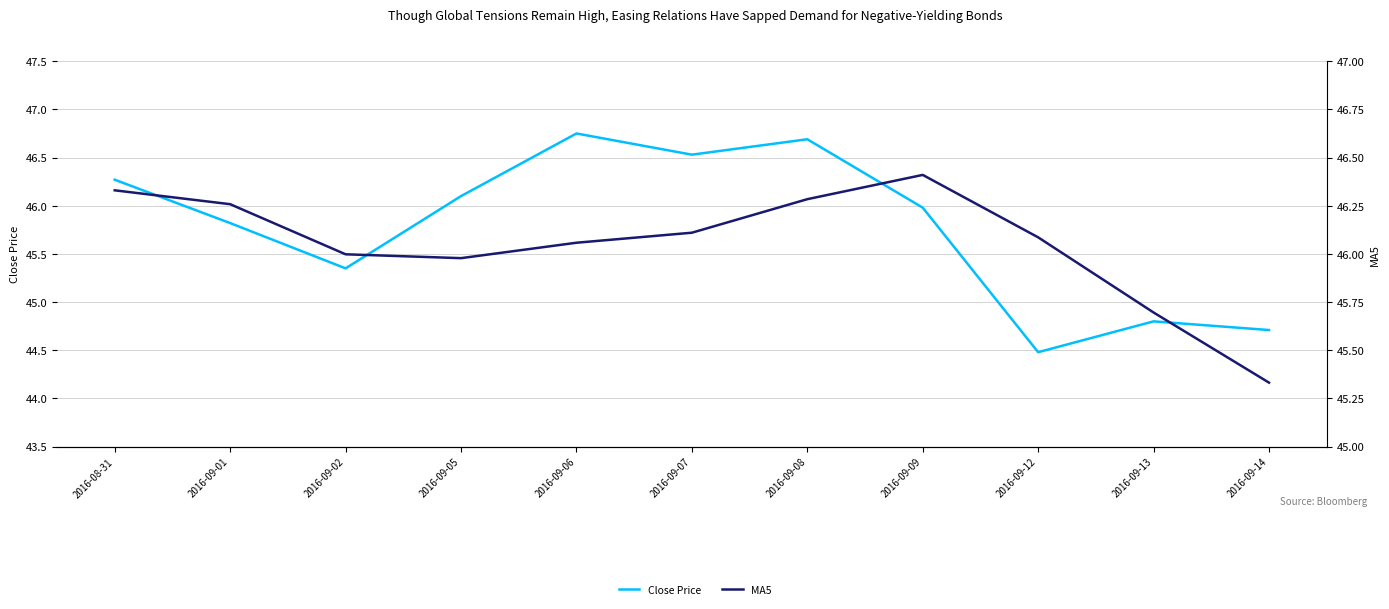

Reading right to left, list all the values displayed in this chart.

Close Price: 44.7	44.8	44.5	46.0	46.7	46.5	46.8	46.1	45.4	45.8	46.3
MA5: 45.3	45.7	46.1	46.4	46.3	46.1	46.1	46.0	46.0	46.3	46.3